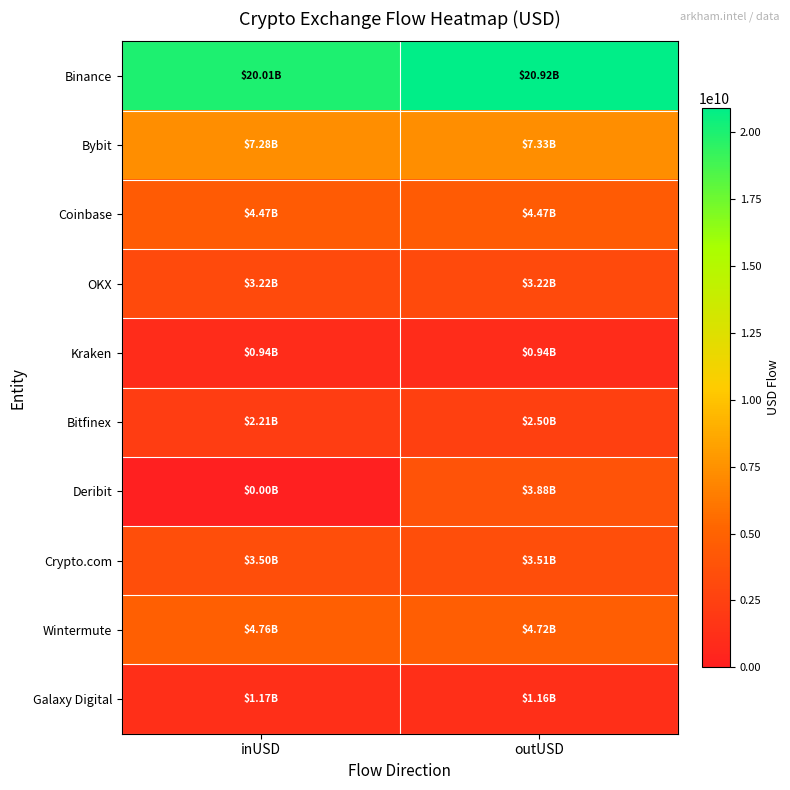

Which label corresponds to the smallest value in the chart?

inUSD